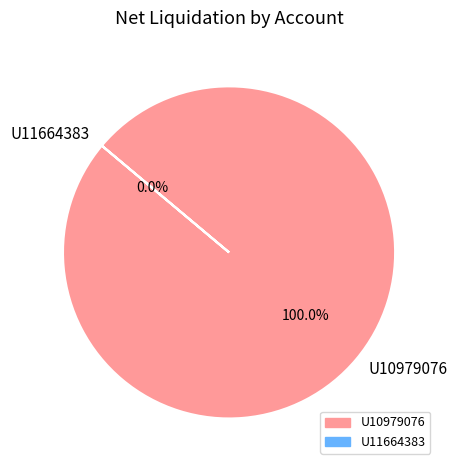

What is the smallest slice in the pie chart?

U11664383